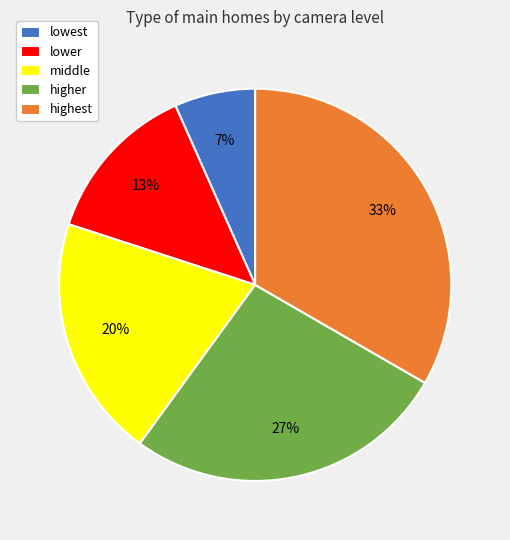

The middle slice represents 12% of the pie. True or false?

False